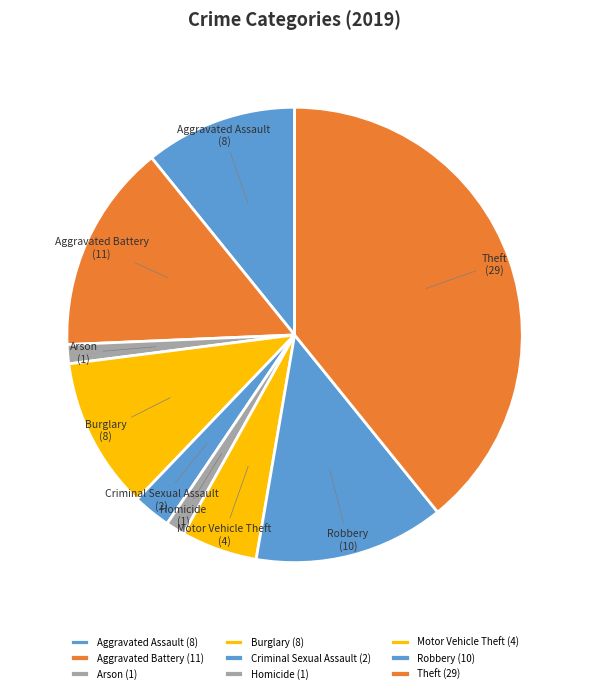

The Aggravated Assault slice represents 1% of the pie. True or false?

False